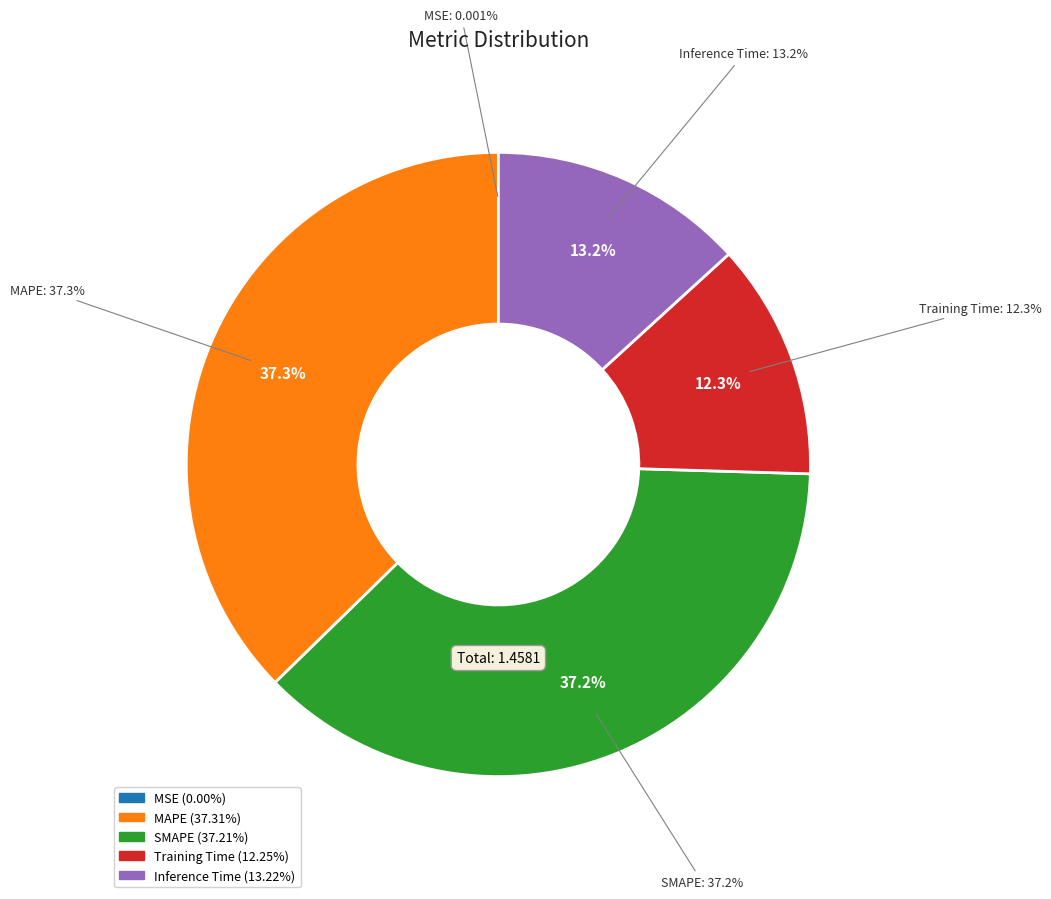

Combined, do MSE and Training Time account for over 50%?

No